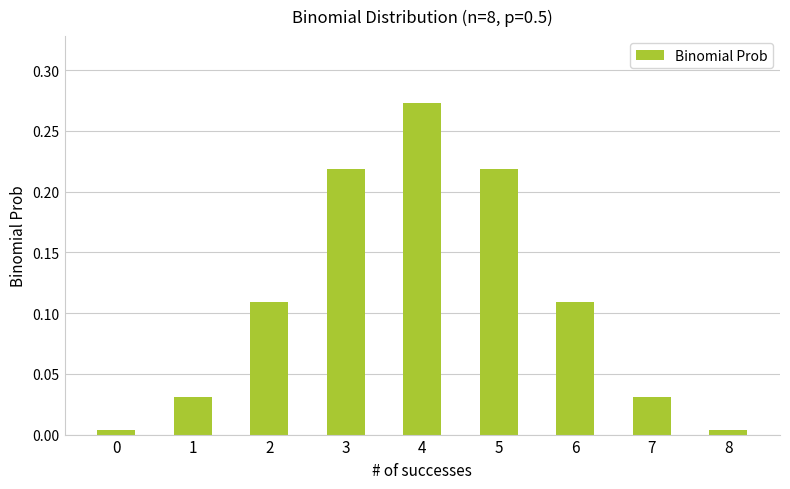

How many distinct data groups are displayed?

1